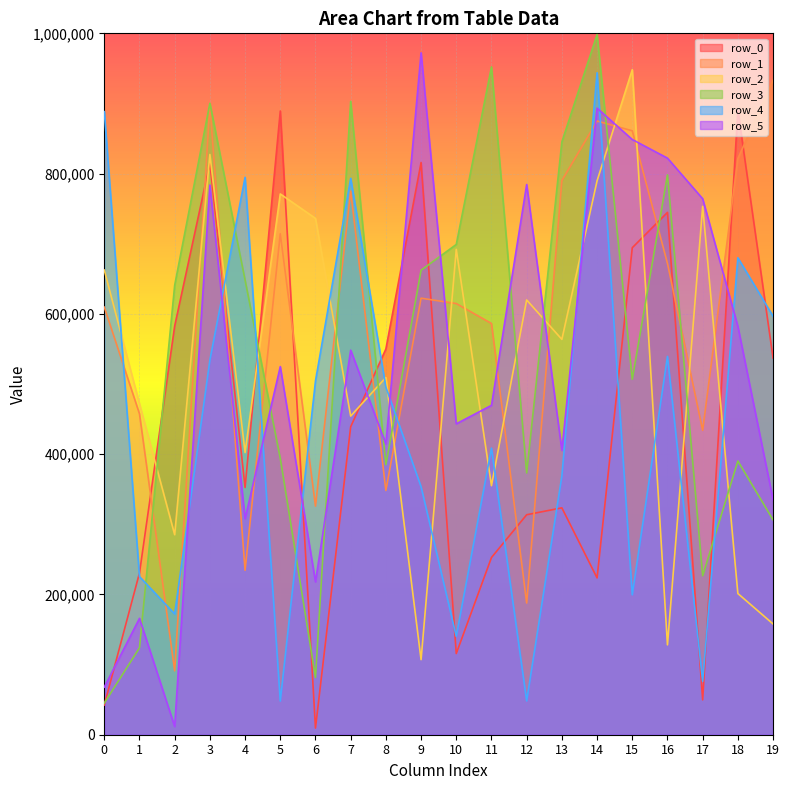

What is the total value across all series at 19?

2866094